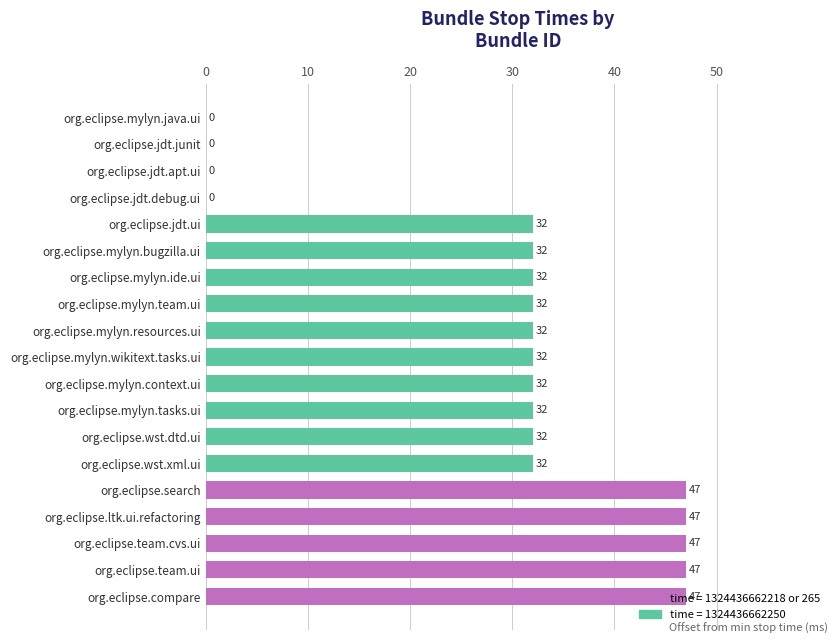

What is the maximum value shown in the chart?

47